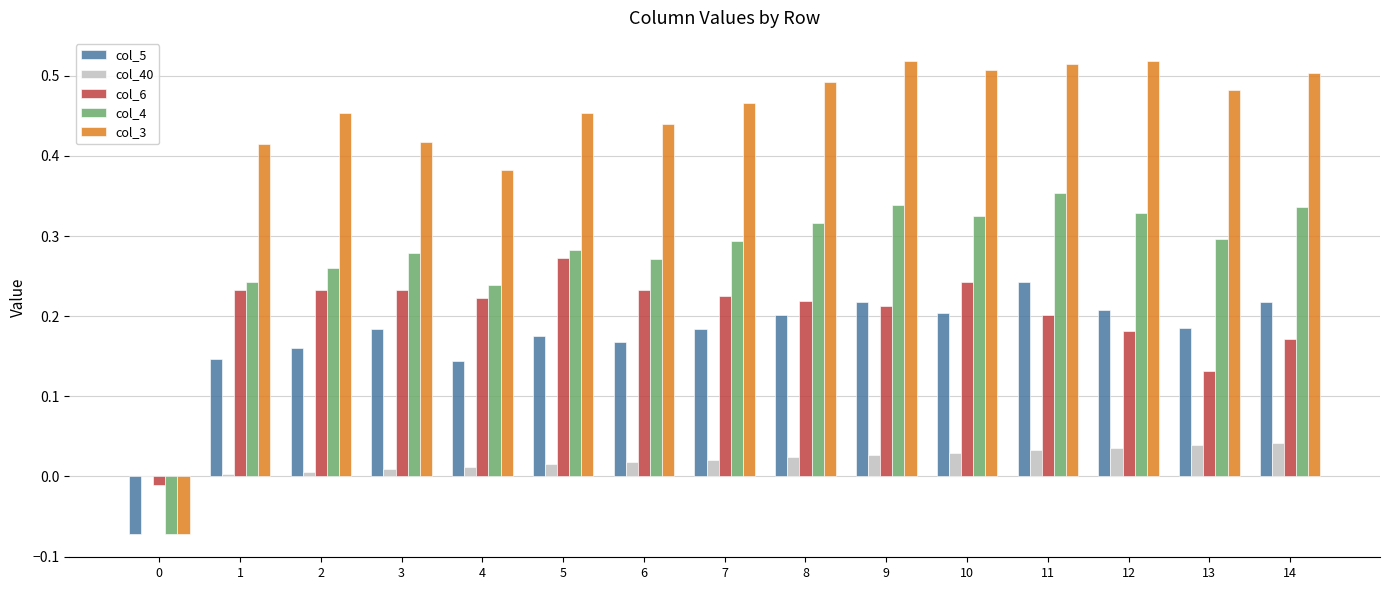

How many categories are shown in the chart?

15